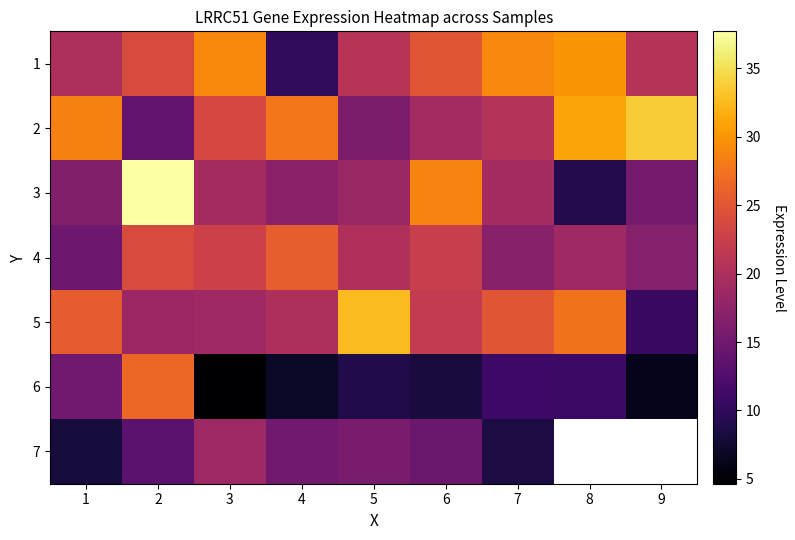

What is the difference between the maximum and minimum values in the 2 series?

19.5